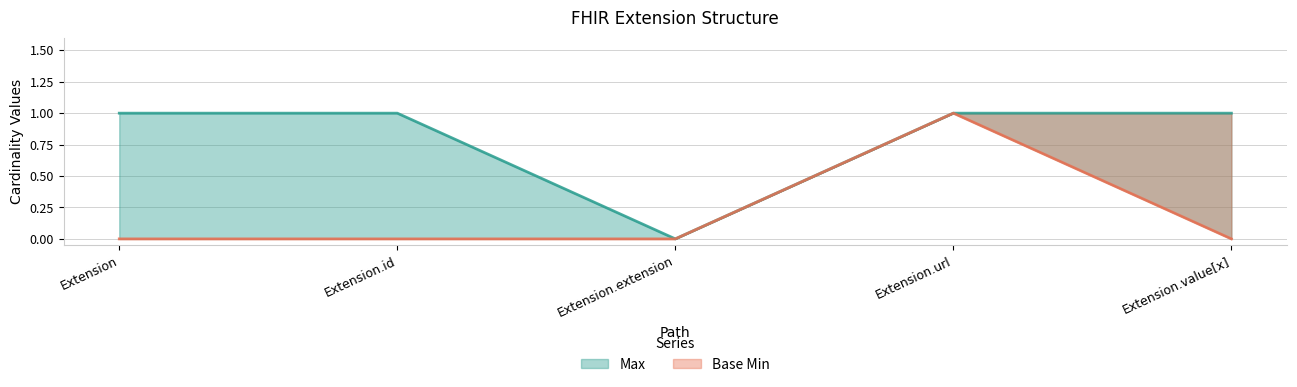

Is it true that Base Min equals 1 at Extension.id?

False